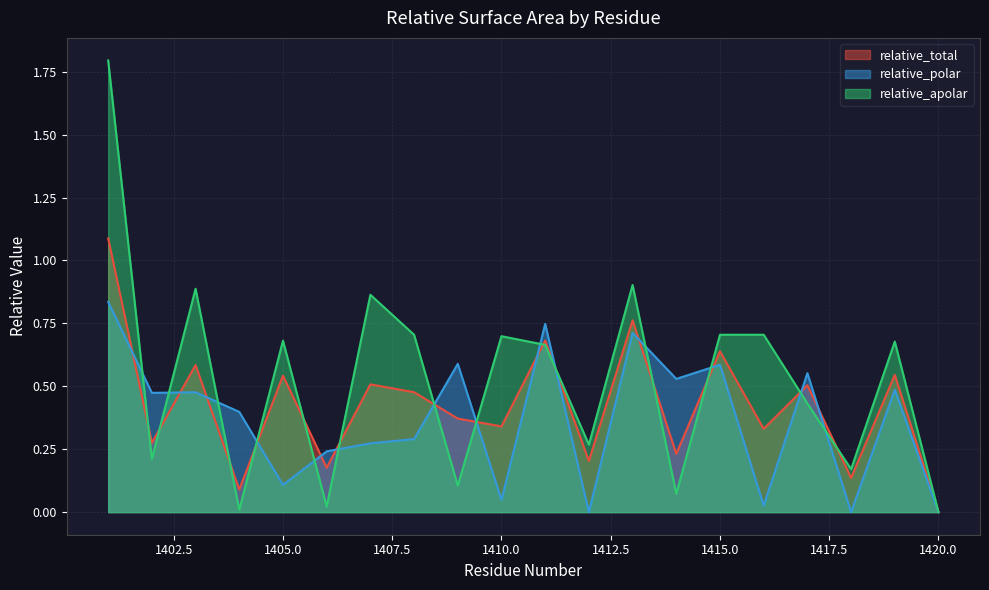

List the labels in order of relative_polar value, largest first.

1401, 1411, 1413, 1409, 1415, 1417, 1414, 1419, 1403, 1402, 1404, 1408, 1407, 1406, 1405, 1410, 1416, 1412, 1418, 1420